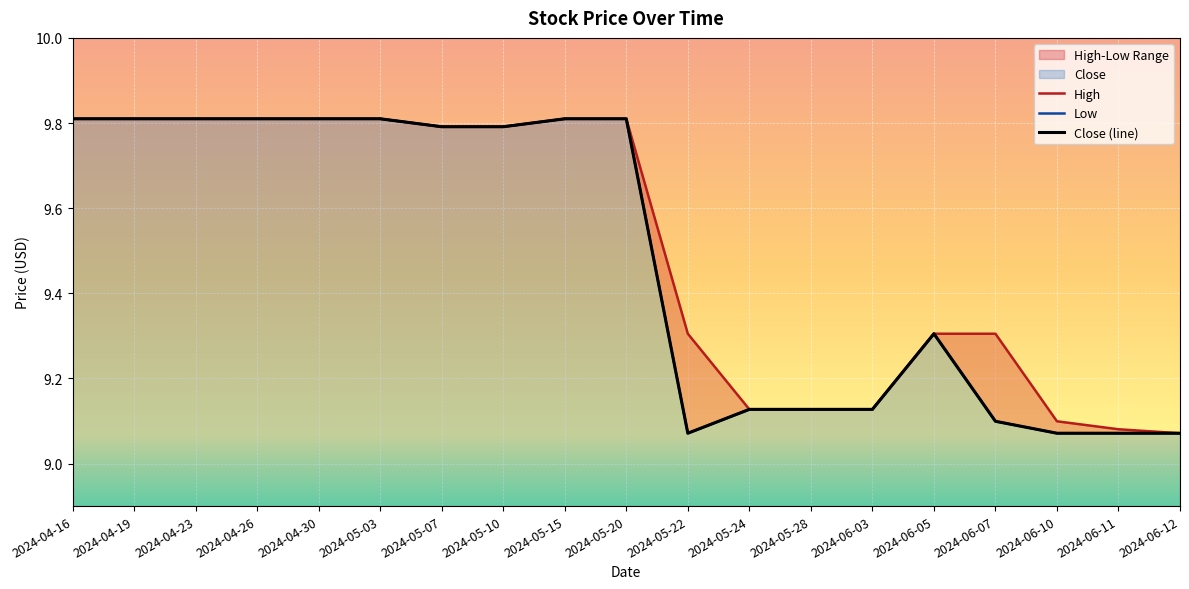

What is the average value of the Low series?

9.5